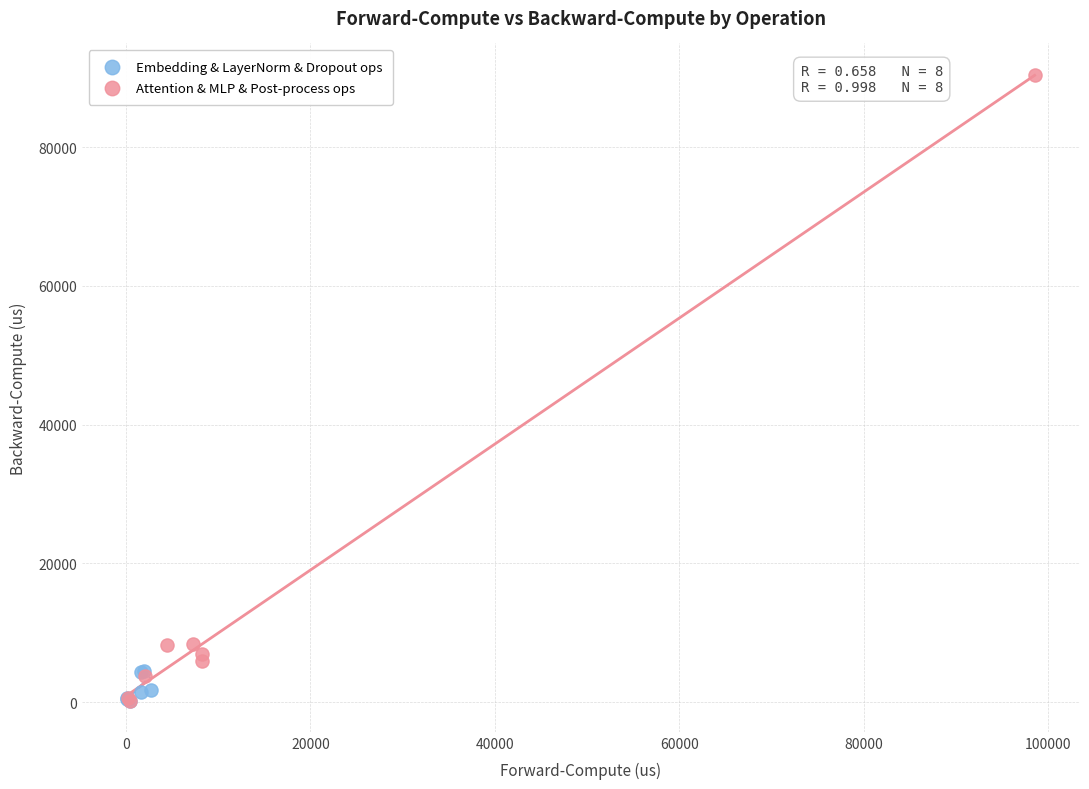

Which series reaches the maximum Y coordinate?

Attention & MLP & Post-process ops